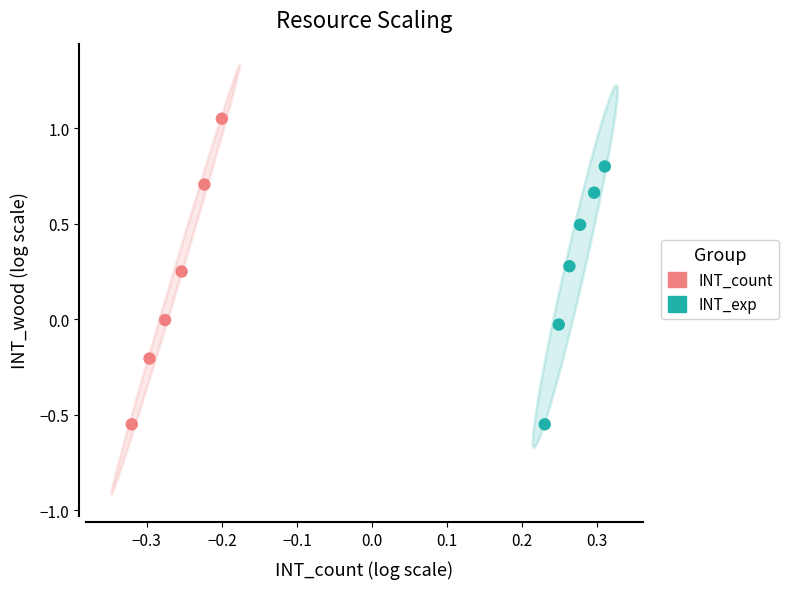

What are all the series names shown in the legend?

INT_count, INT_exp